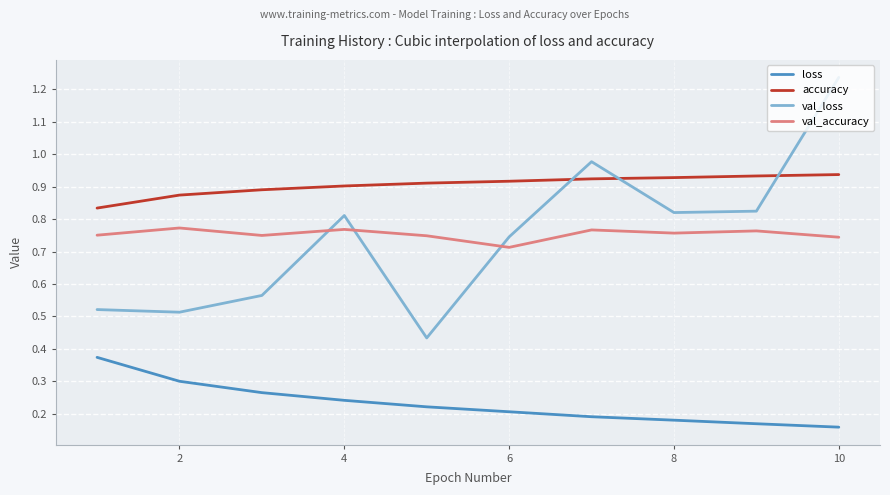

Which series has the largest total across all categories?

accuracy